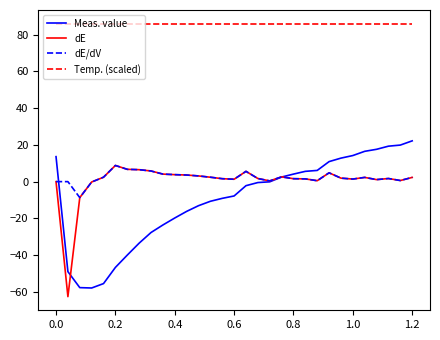

Which series has the largest range (max minus min)?

Meas. value